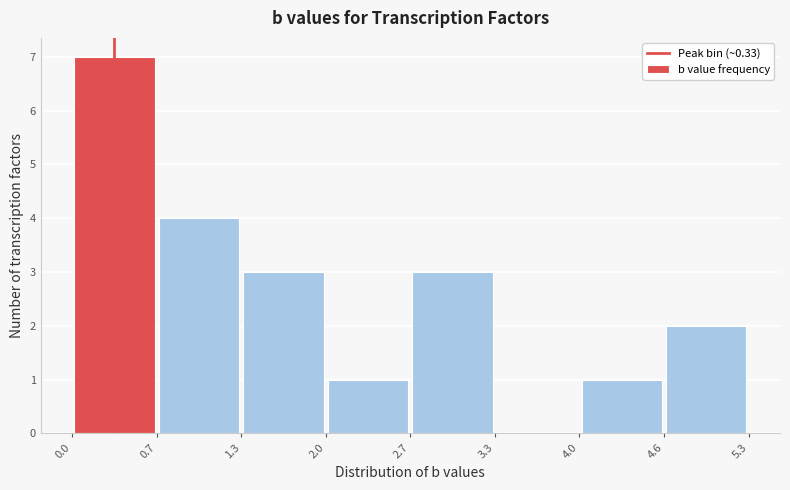

Over which range of the x-axis is the bar tallest?

0.0 to 0.7